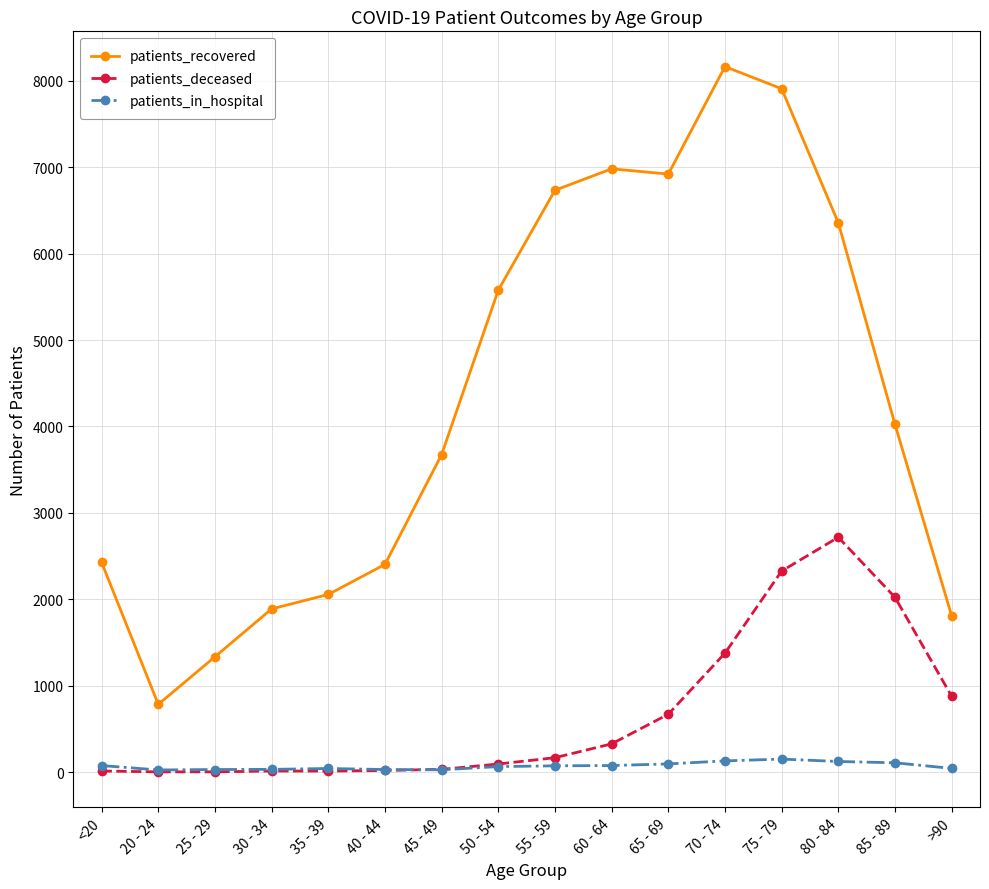

At which category is the sum across all series the highest?

75 - 79